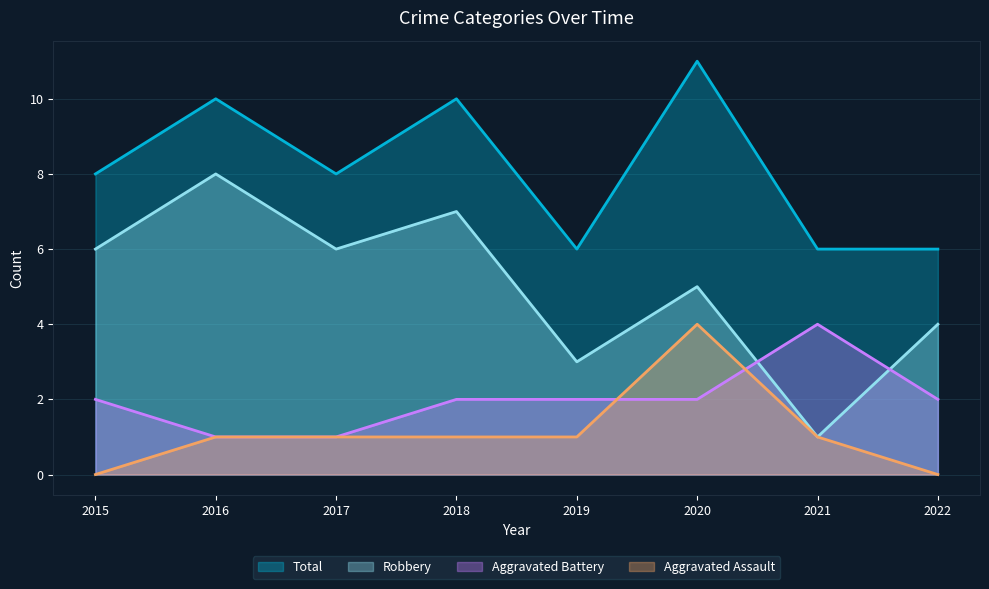

List the labels in order of Aggravated Assault value, smallest first.

2015, 2022, 2016, 2017, 2018, 2019, 2021, 2020